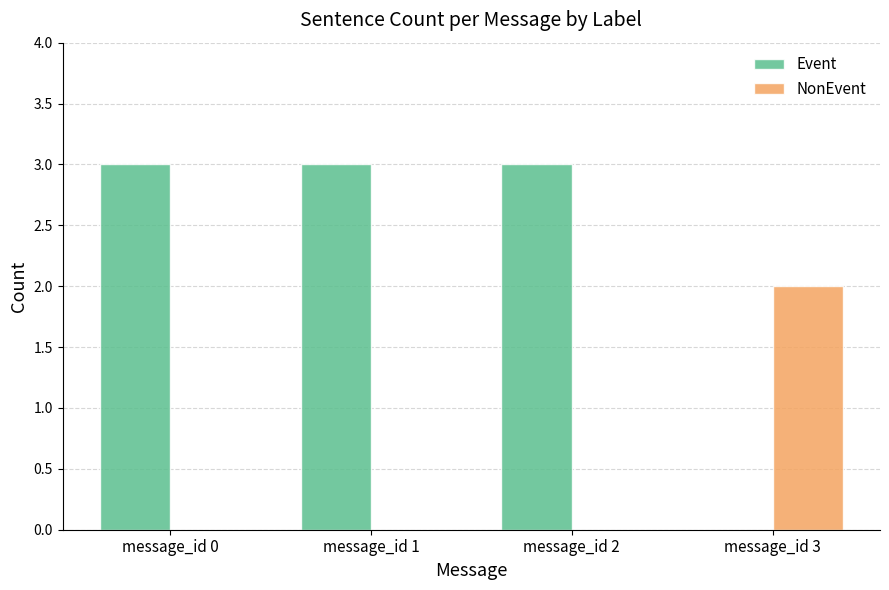

Count the number of data series in this chart.

2